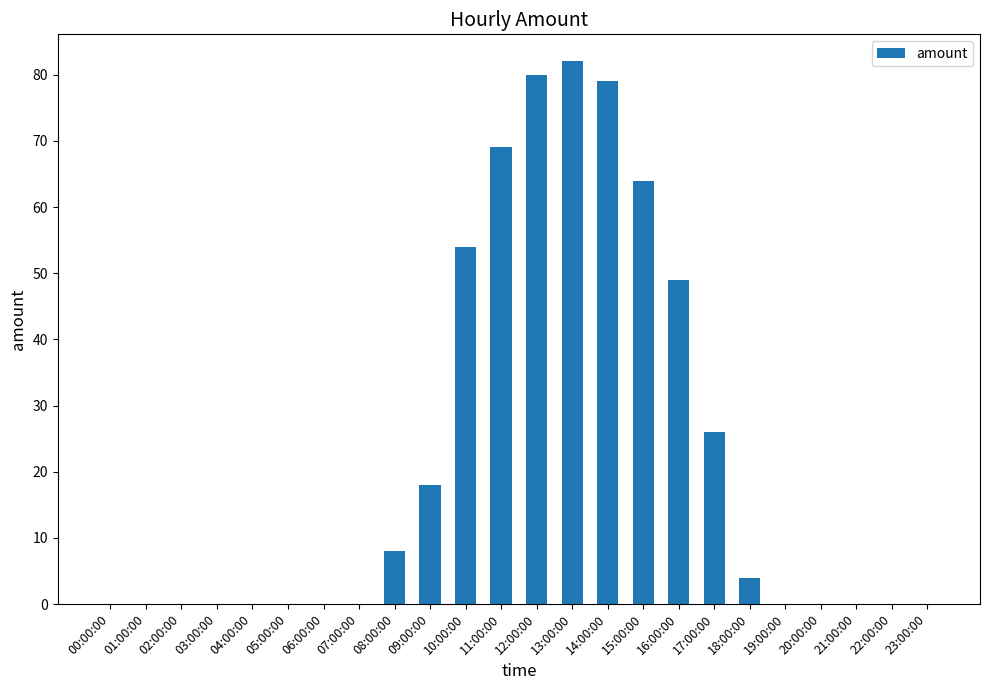

What is the change in value from 06:00:00 to 12:00:00?

+80